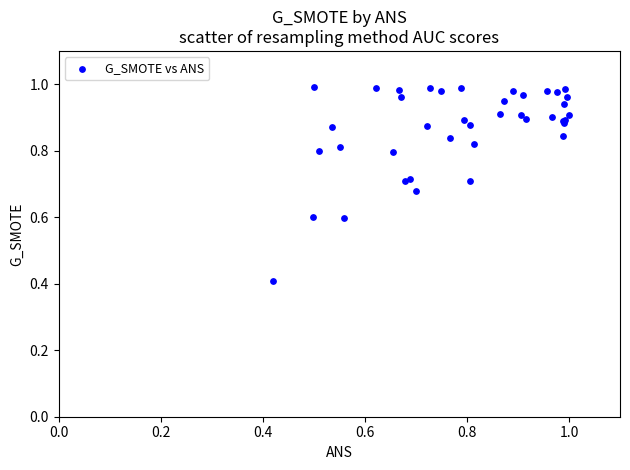

What Y value in the scatter plot is closest to 0?

0.4